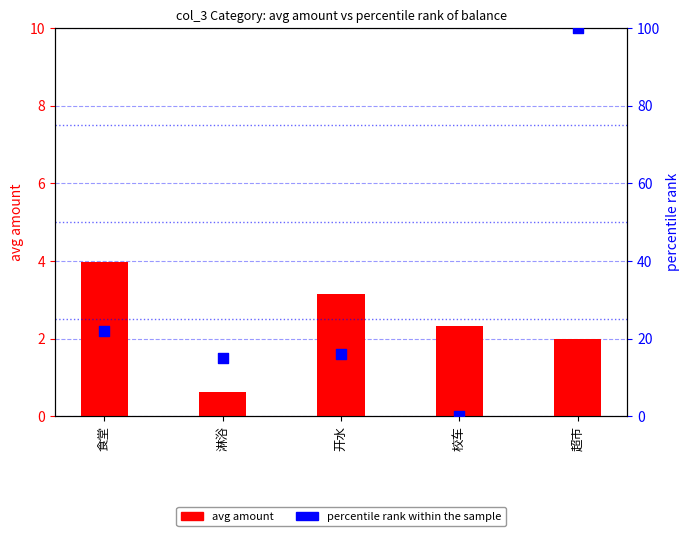

Is the value of percentile rank within sample at 校车 greater than the value of avg amount at 开水?

No